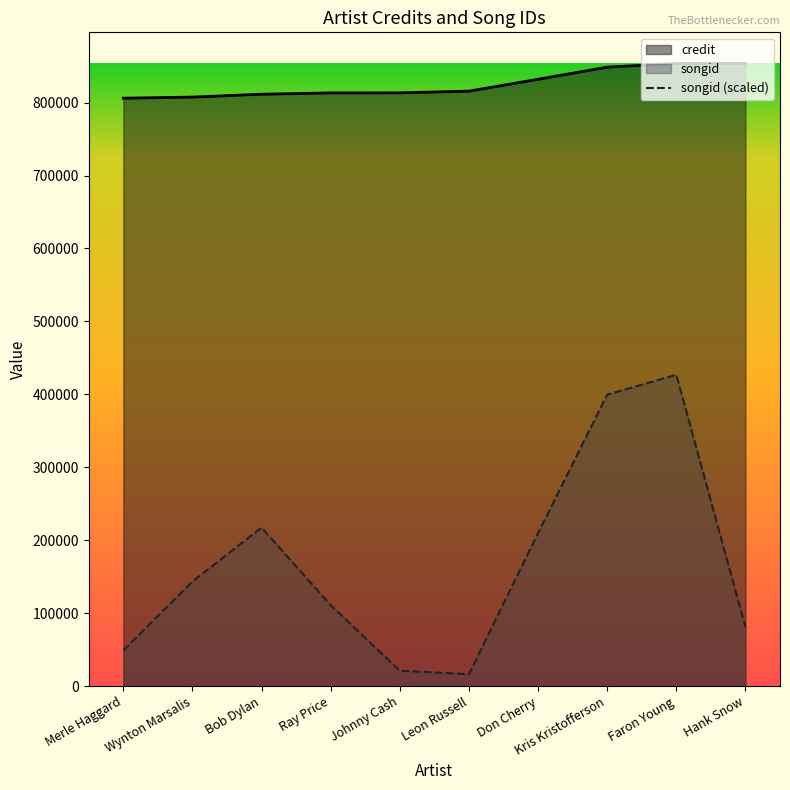

What position from the left is Merle Haggard?

1